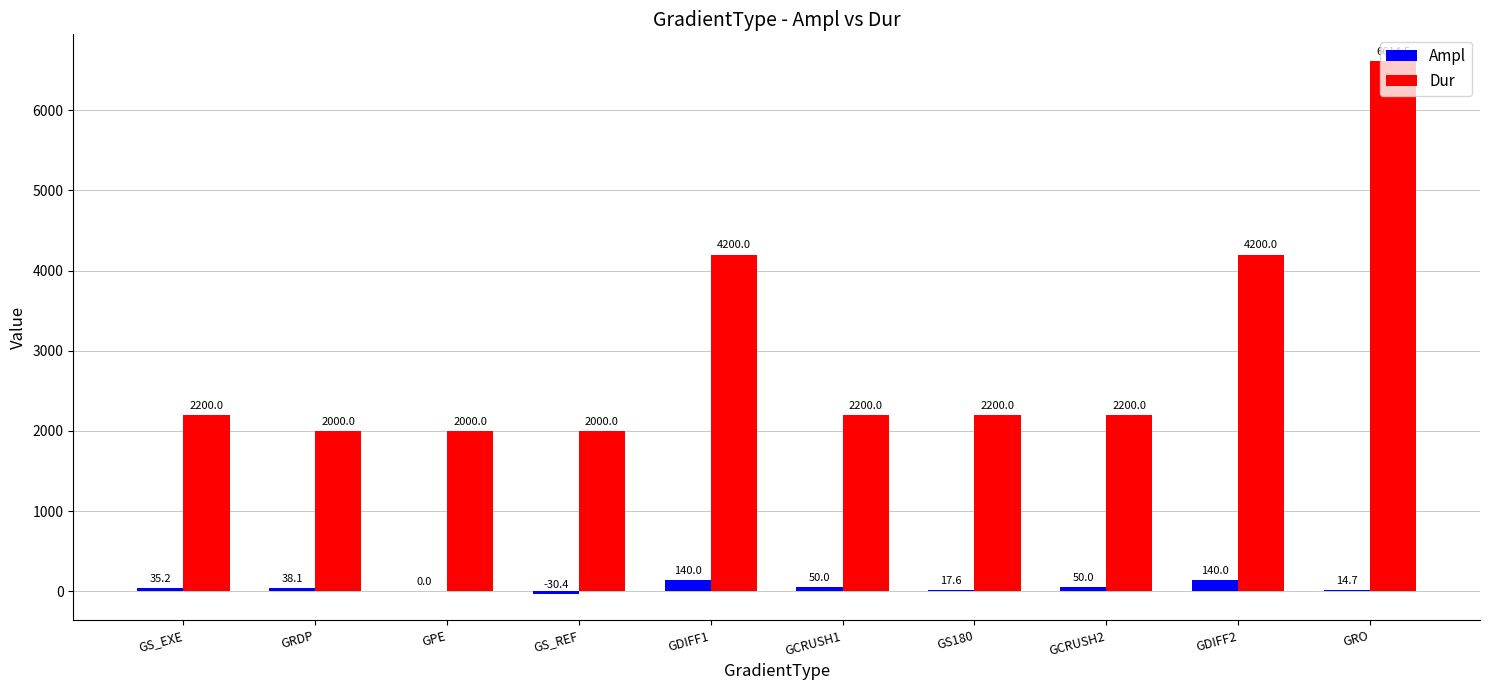

Are the bars grouped side by side (vs. stacked)?

Yes